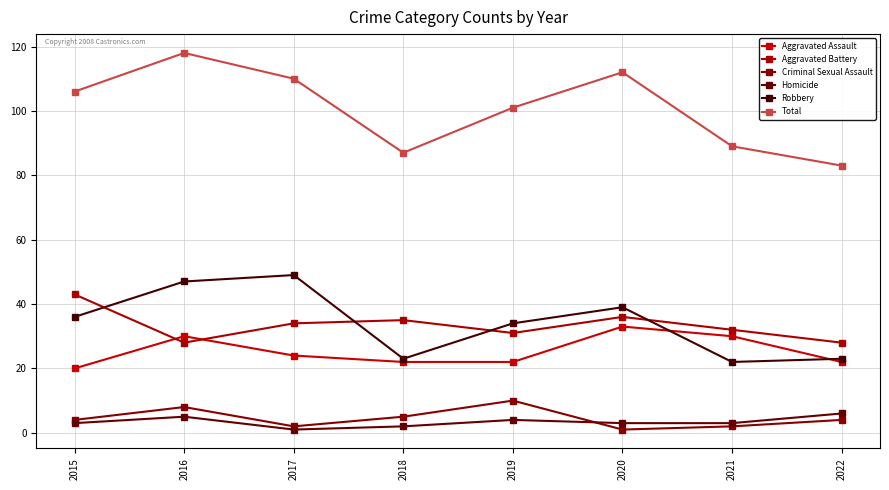

Between 2019 and 2018, which is larger?

2019